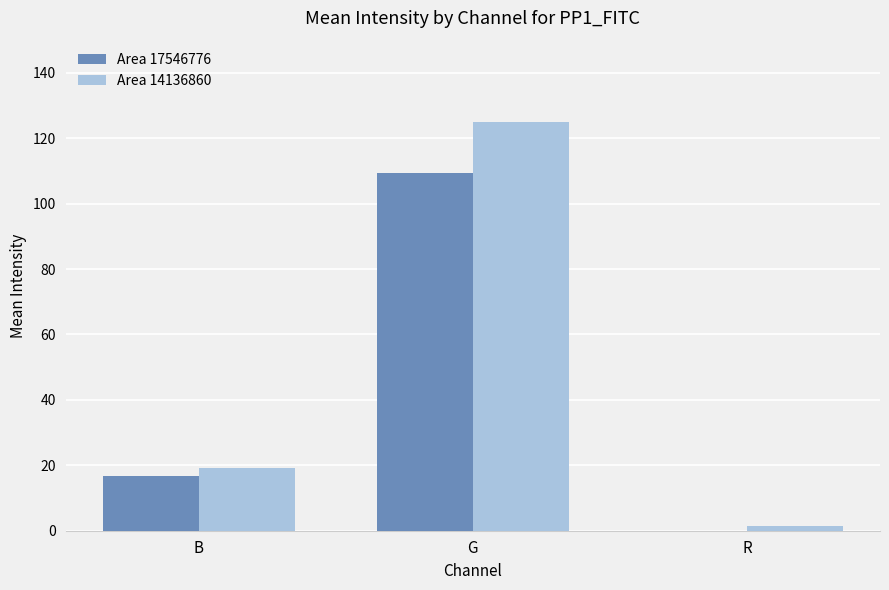

Which series changed the most between B and G?

Area 14136860